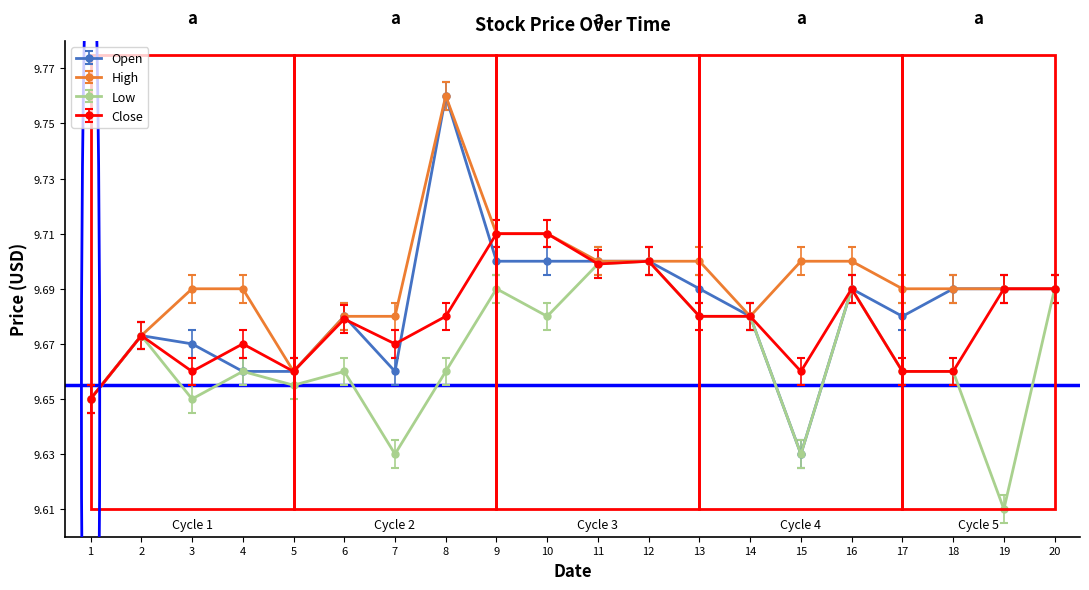

Where is the first local minimum for Close?

3